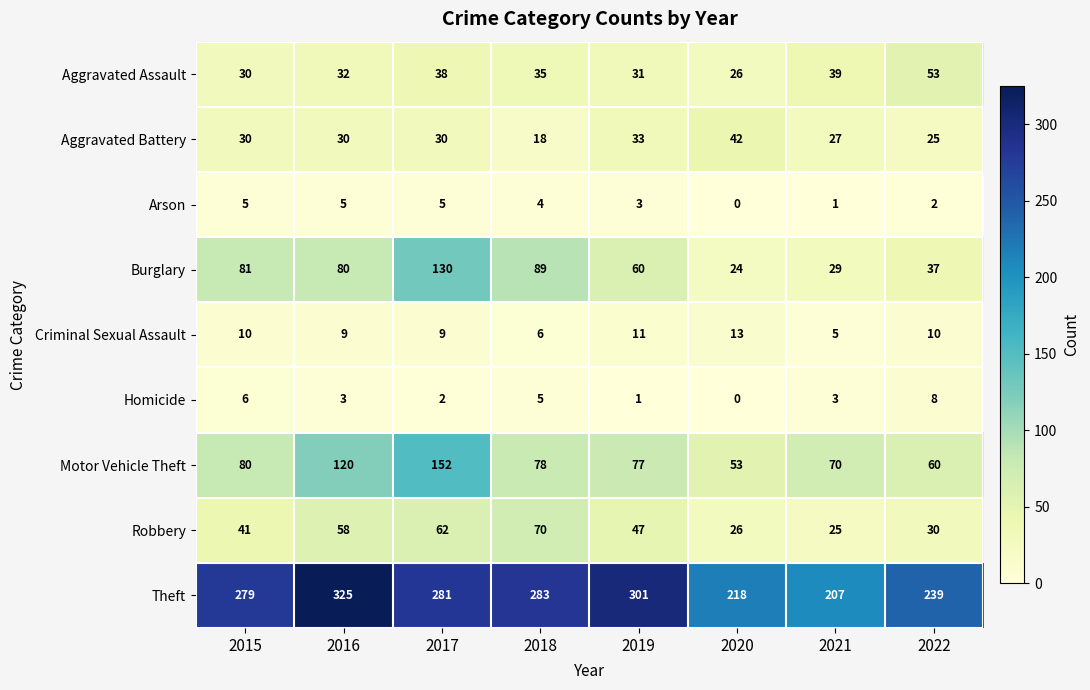

Rank the series by their maximum value, from lowest to highest.

Arson, Homicide, Criminal Sexual Assault, Aggravated Battery, Aggravated Assault, Robbery, Burglary, Motor Vehicle Theft, Theft